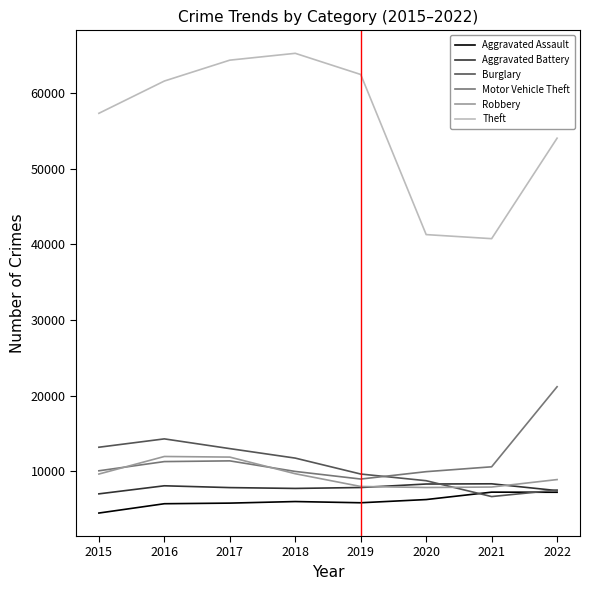

What is the total value across all series at 2019?

102791